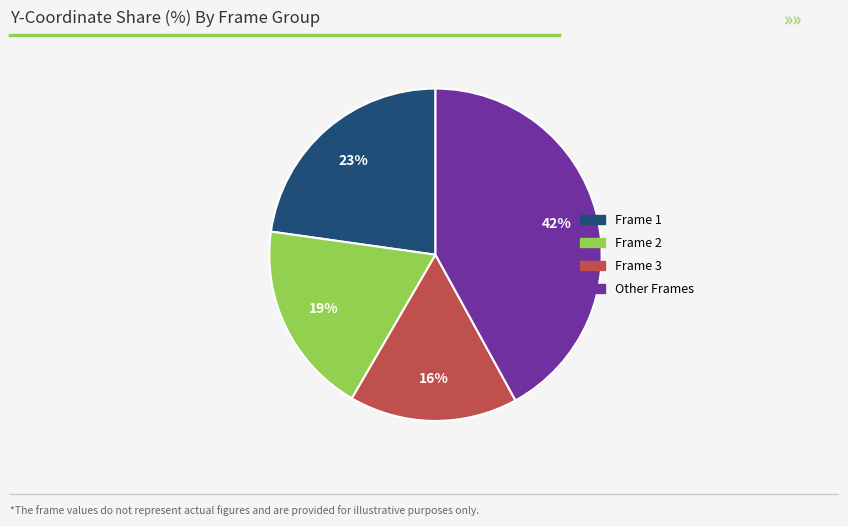

Is there any slice that represents more than half of the pie?

No